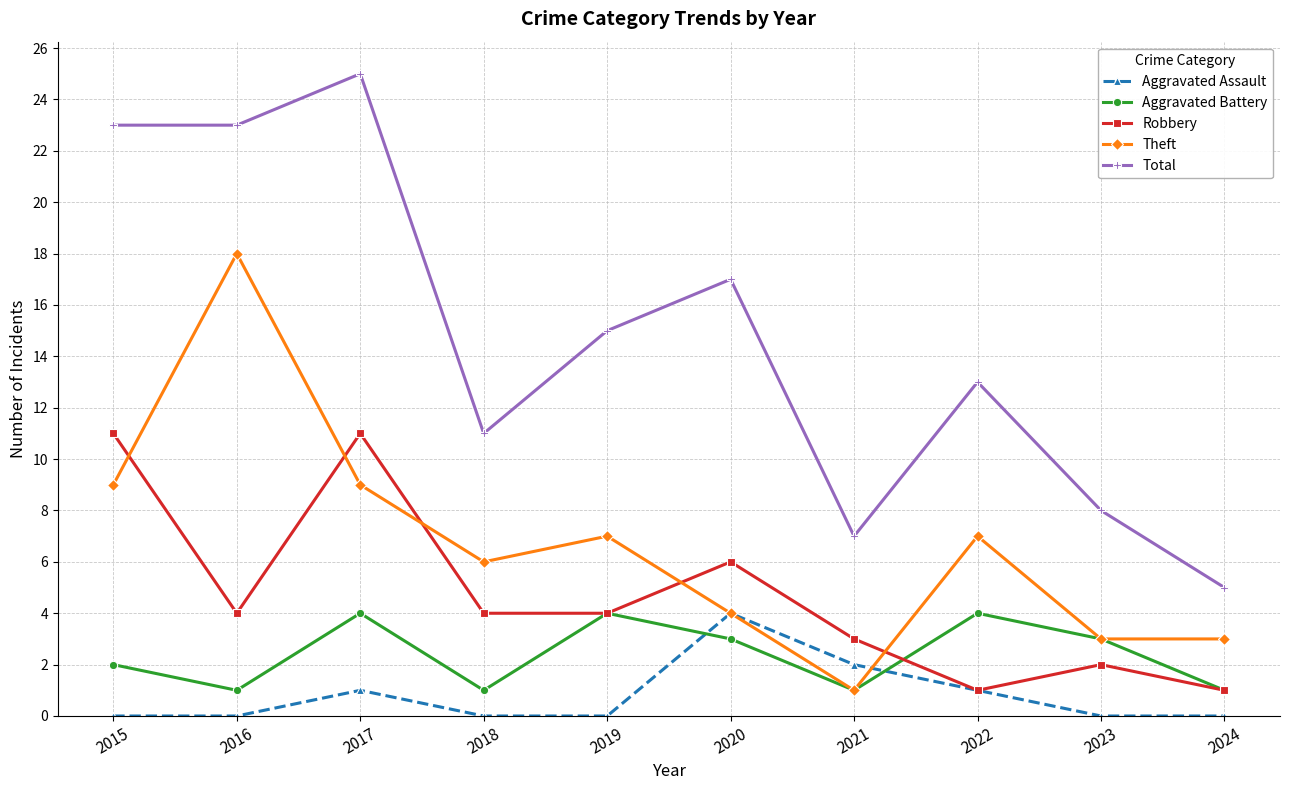

True or false: Total and Theft cross at least once.

False